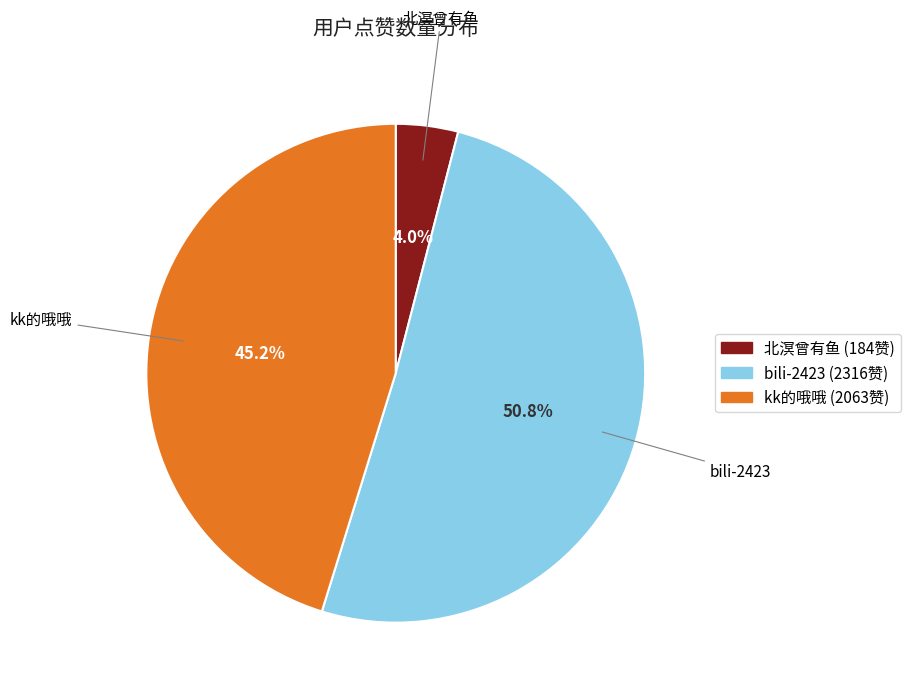

Rank the categories by value from lowest to highest.

北溟曾有鱼, kk的哦哦, bili-2423